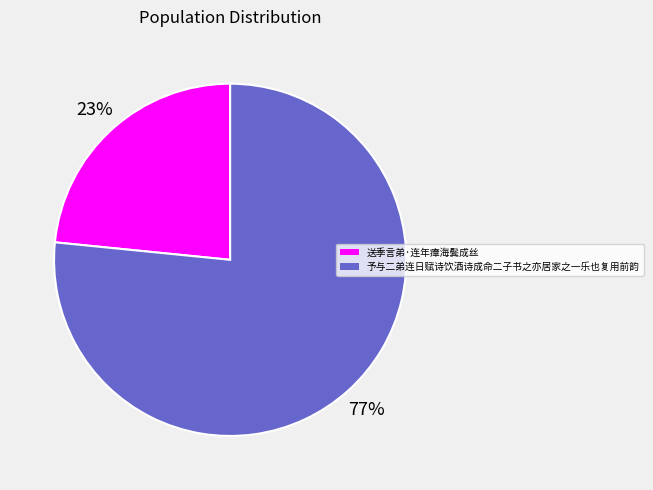

To the nearest percent, what is the average slice percentage?

50%